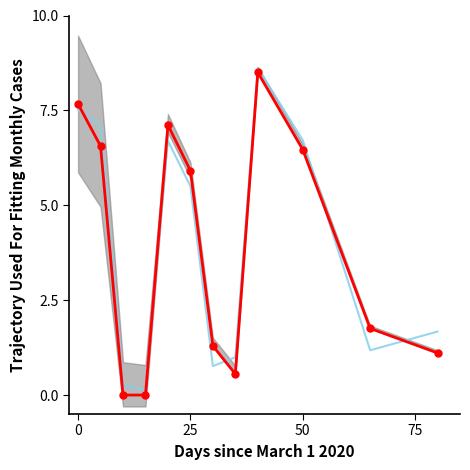

What is the difference between the maximum and second lowest values in the Fitted Trajectory series?

8.5